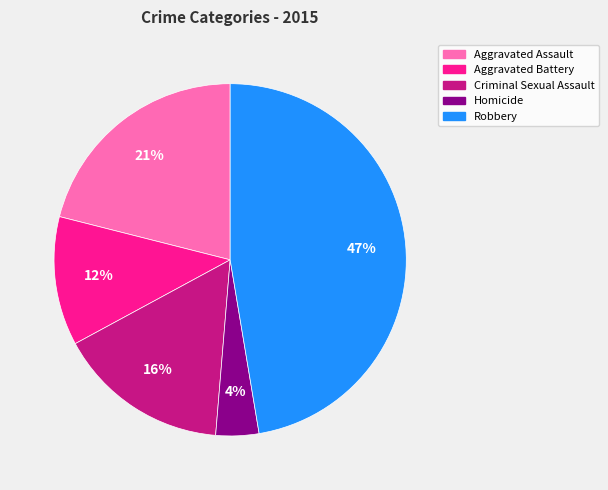

To the nearest percent, what percentage of the pie is Aggravated Battery?

12%